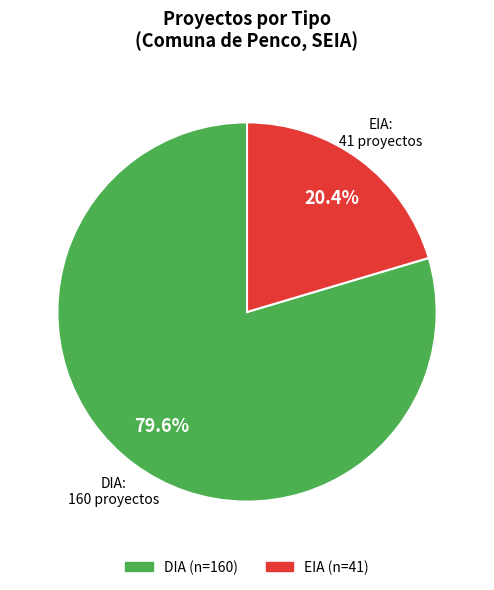

Rank the categories by value from highest to lowest.

DIA, EIA